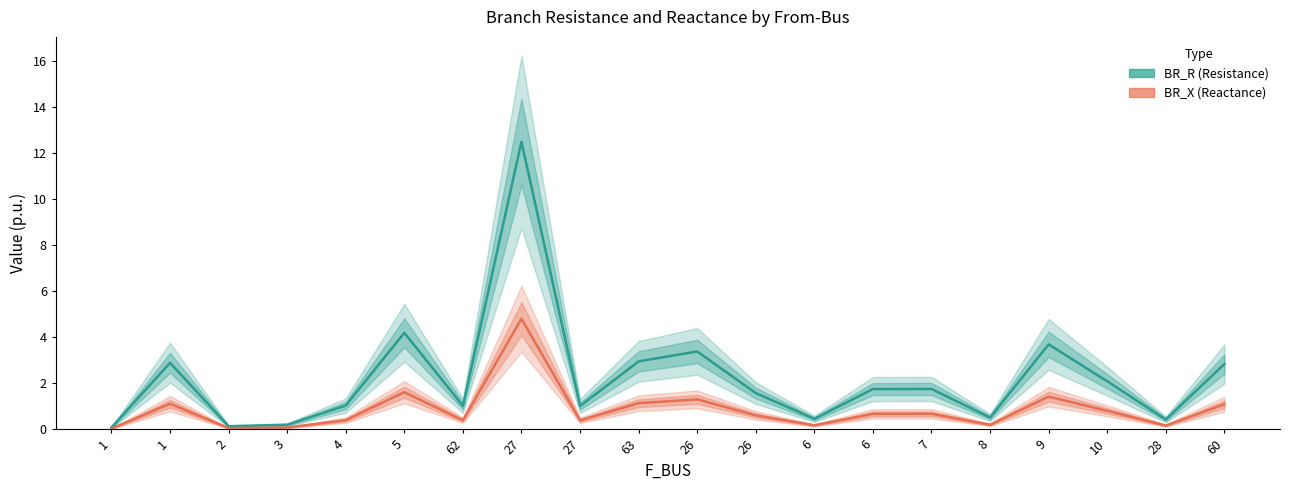

What is the label of the 10th point from the right?

26